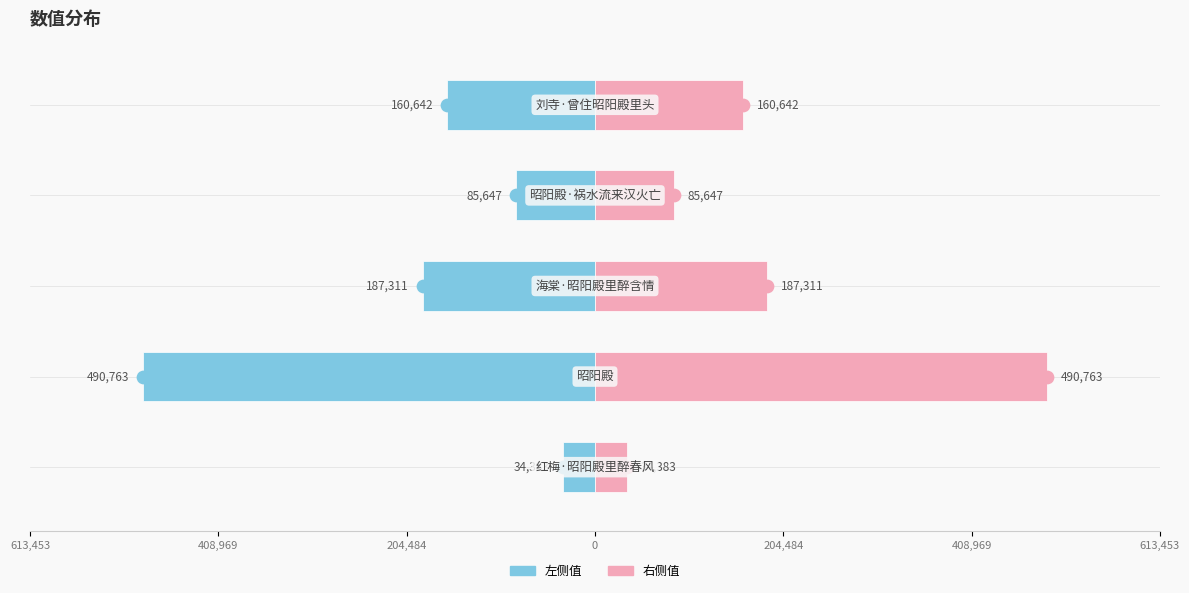

List the series in order of their overall mean, lowest first.

左侧值, 右侧值